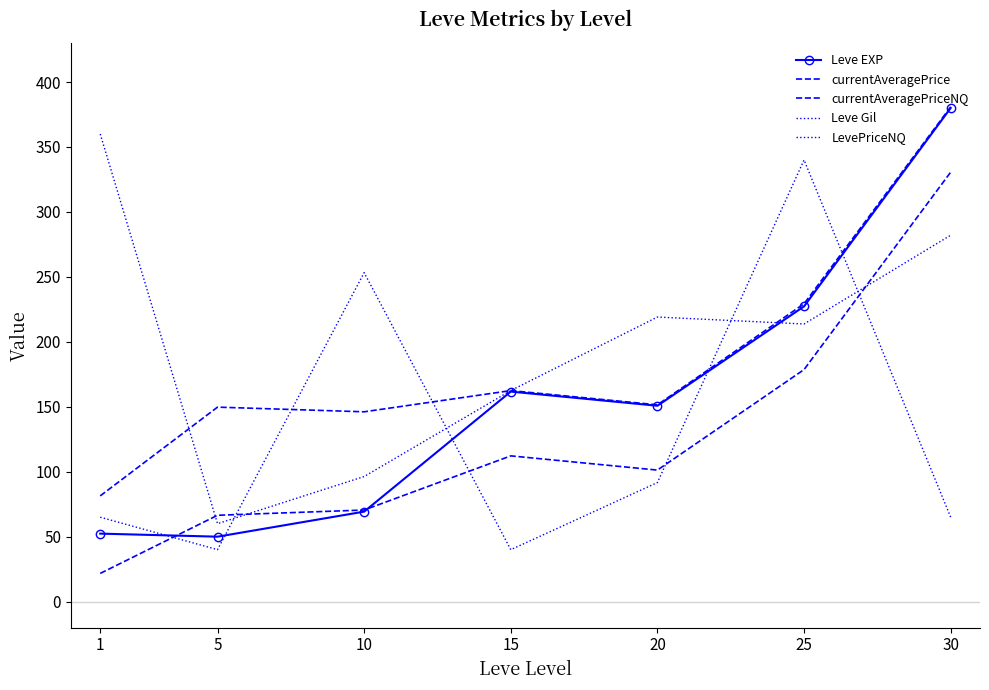

What is the average value of the Leve Gil series?

199.1